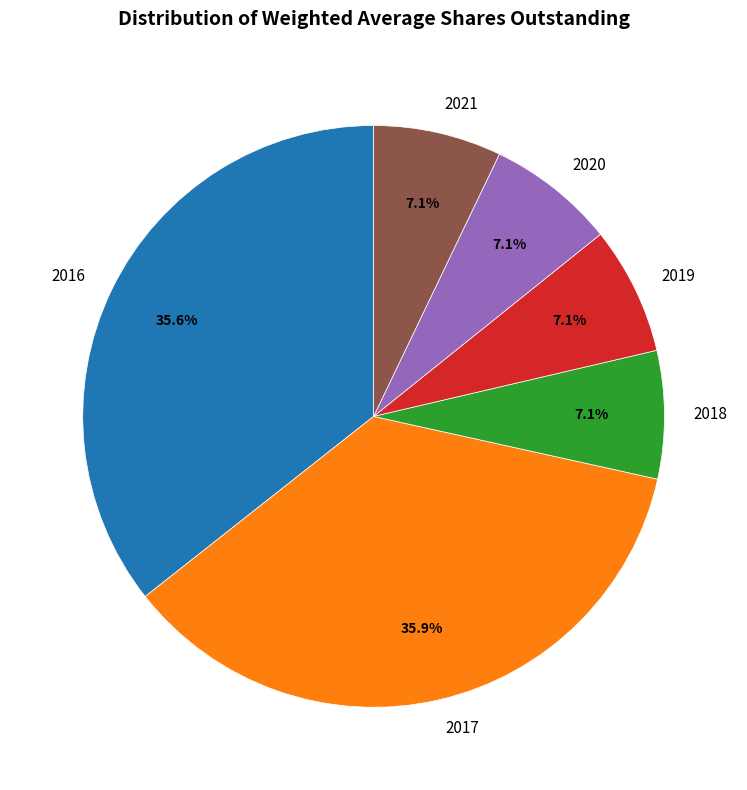

Is there a majority slice in this chart?

No